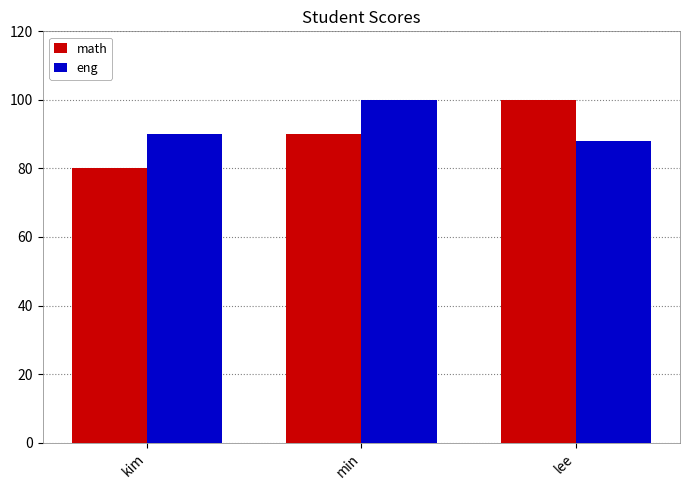

Reading left to right, what are all the values shown in this chart?

math: 80	90	100
eng: 90	100	88